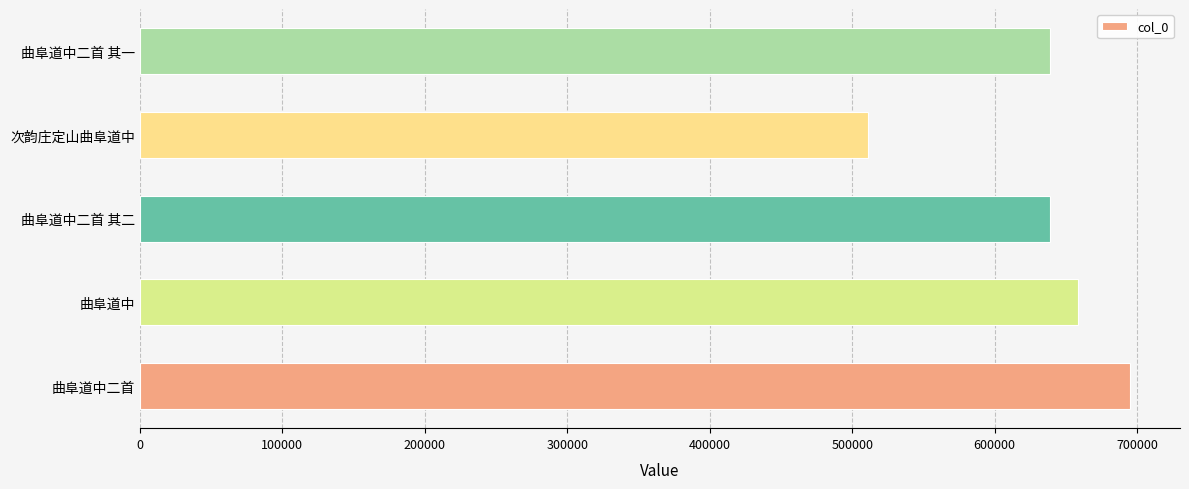

How many data points does each series have?

5